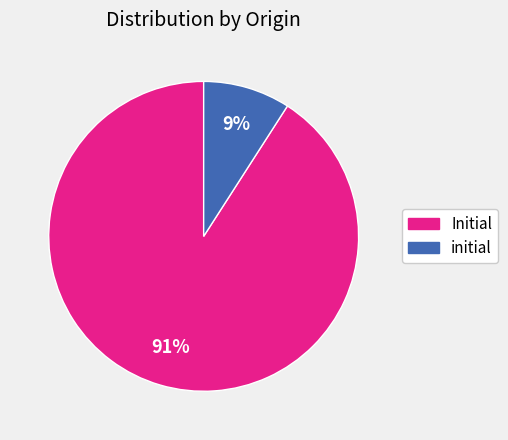

To the nearest percent, what is the combined percentage of initial and Initial?

100%